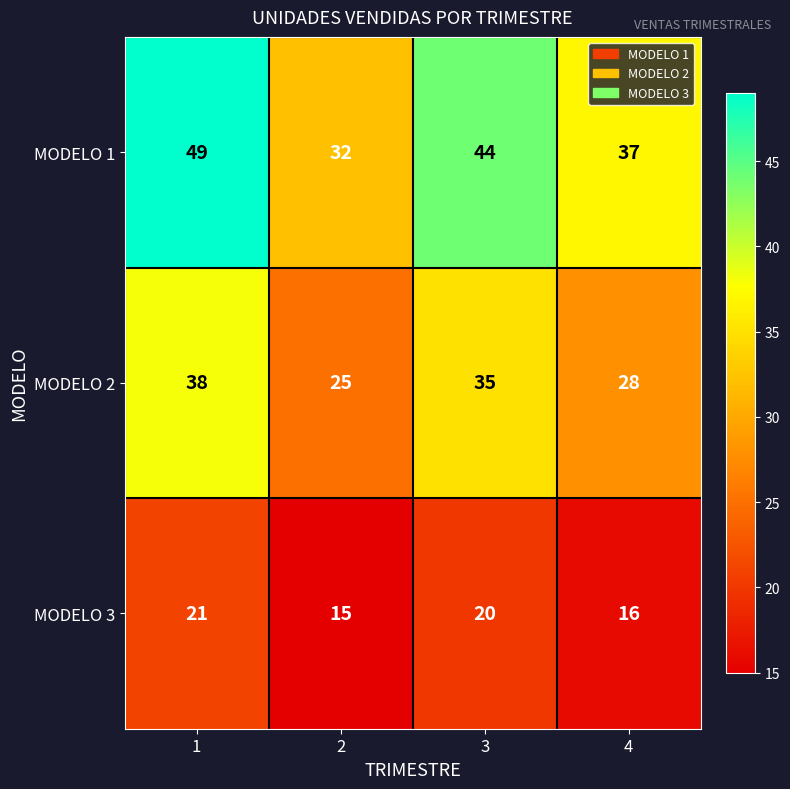

List the series in order of their overall mean, highest first.

MODELO 1, MODELO 2, MODELO 3